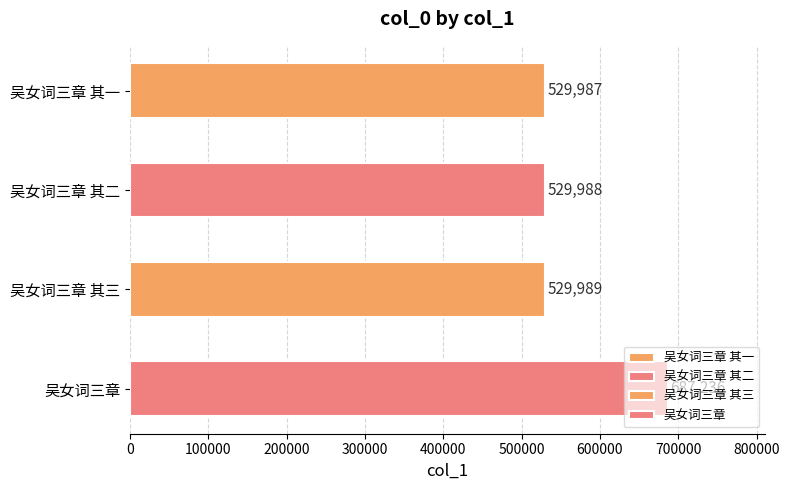

True or false: the data shows 711513 at 吴女词三章 其三.

False